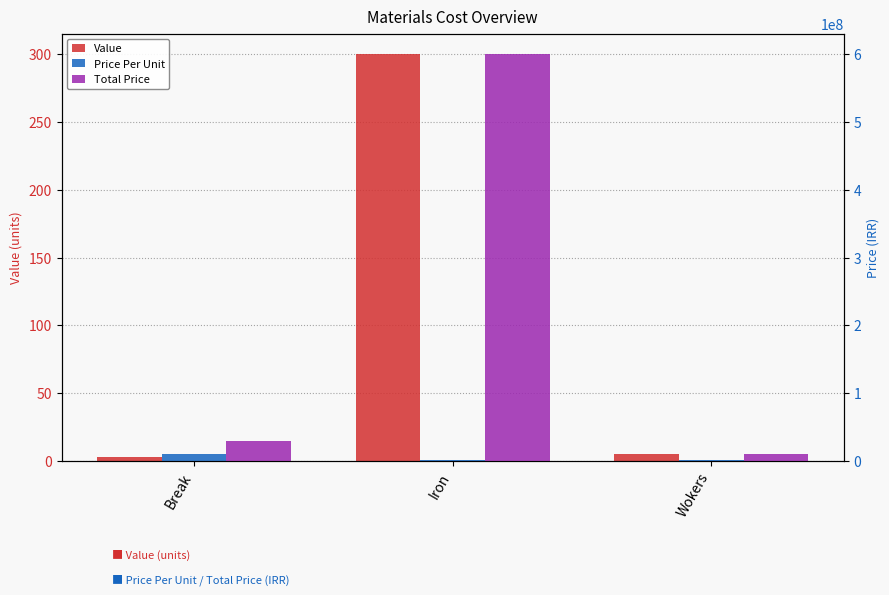

List the labels in order of Price Per Unit value, largest first.

Break, Iron, Wokers